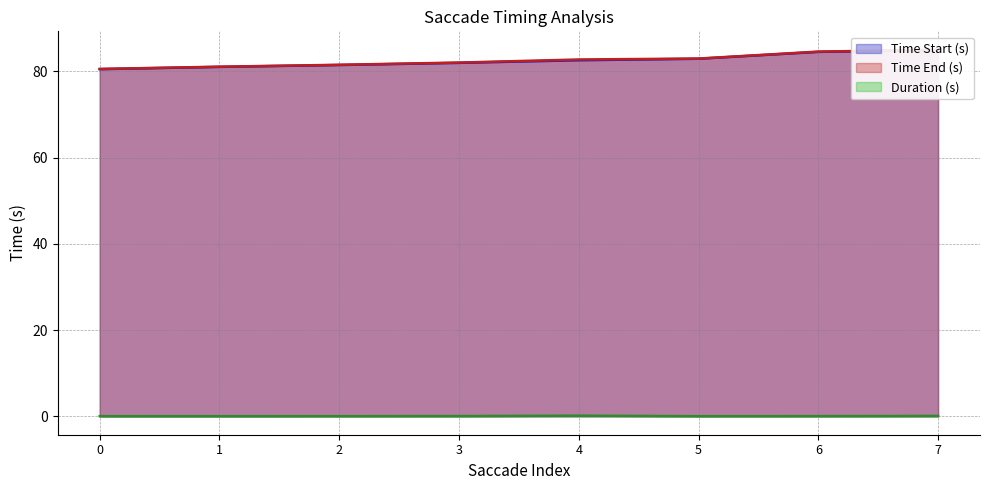

Where is the first local maximum for Duration (s)?

4